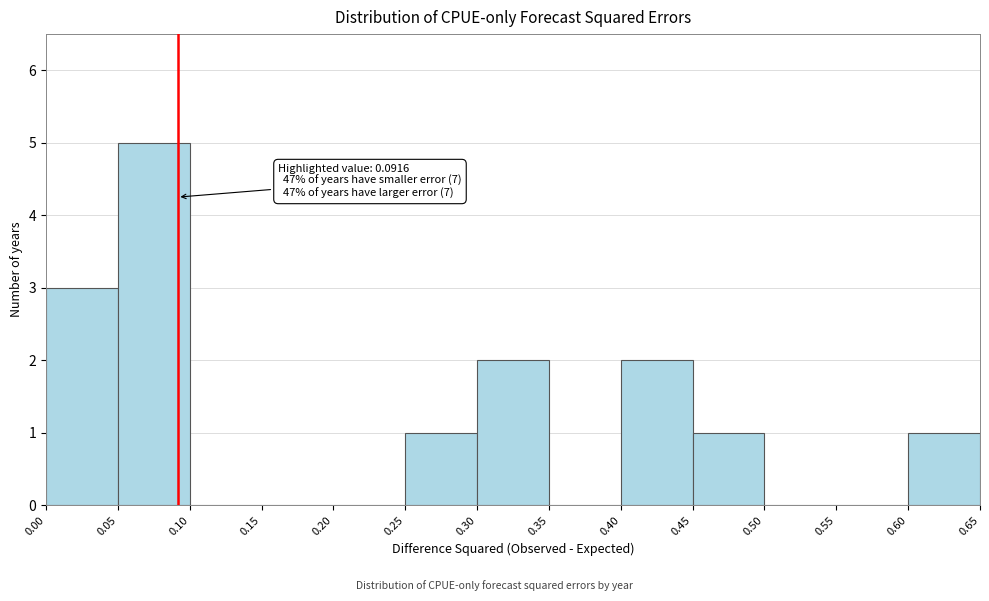

Which range on the x-axis has the tallest bar?

0.05 to 0.10